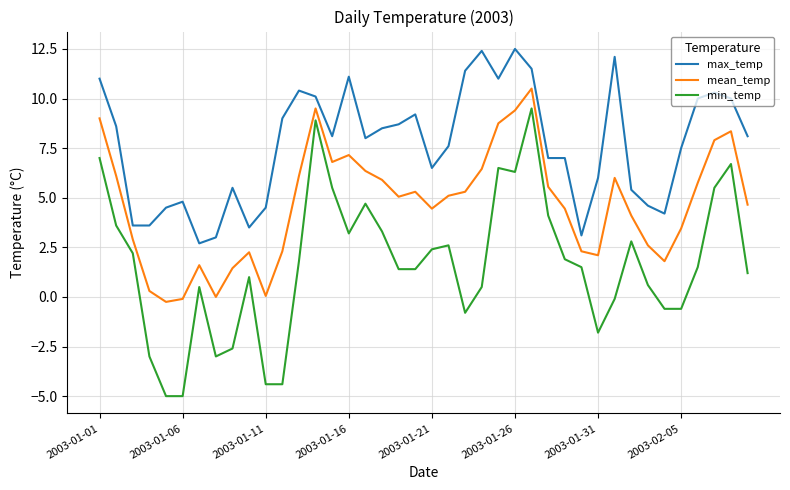

What is the lowest value of the min_temp series?

-5.0